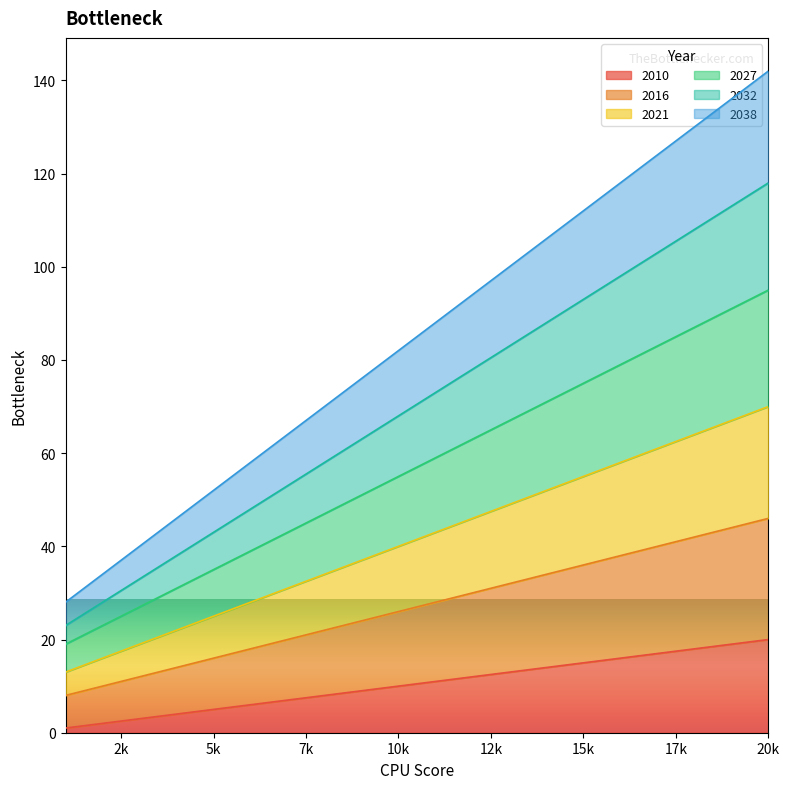

Reading left to right, transcribe all the data shown in this chart.

2010: 1	2	3	4	5	6	7	8	9	10	11	12	13	14	15	16	17	18	19	20
2016: 7	8	9	10	11	12	13	14	15	16	17	18	19	20	21	22	23	24	25	26
2021: 5	6	7	8	9	10	11	12	13	14	15	16	17	18	19	20	21	22	23	24
2027: 6	7	8	9	10	11	12	13	14	15	16	17	18	19	20	21	22	23	24	25
2032: 4	5	6	7	8	9	10	11	12	13	14	15	16	17	18	19	20	21	22	23
2038: 5	6	7	8	9	10	11	12	13	14	15	16	17	18	19	20	21	22	23	24